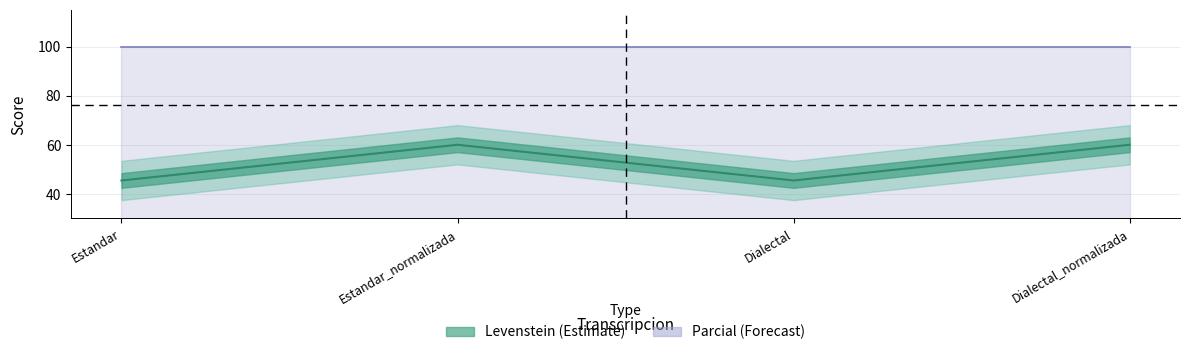

Which category has the highest value across all series?

Estandar_normalizada